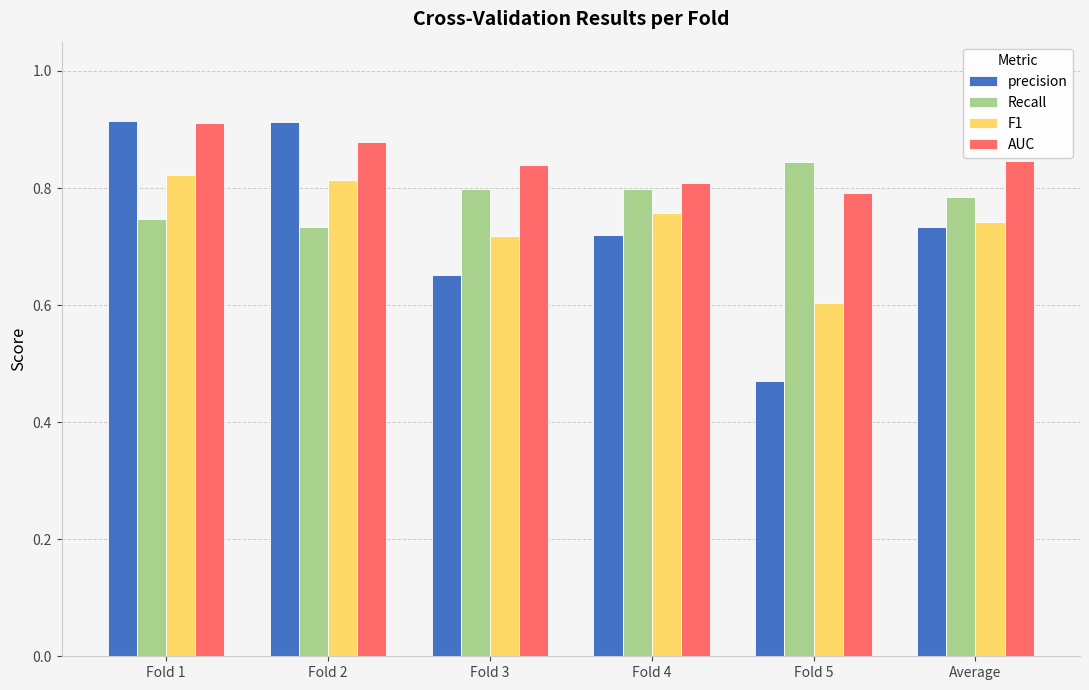

At which label does Recall reach its peak?

Fold 5